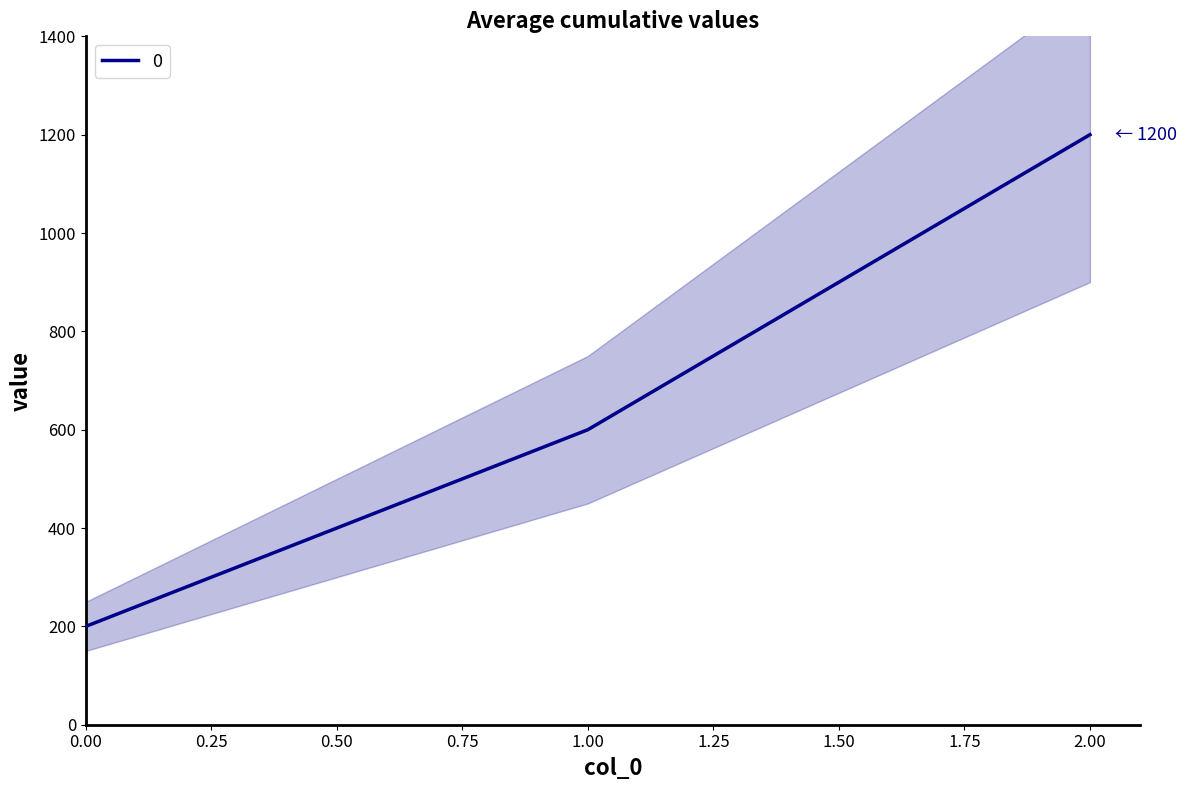

Between 1 and 2, which is larger?

2